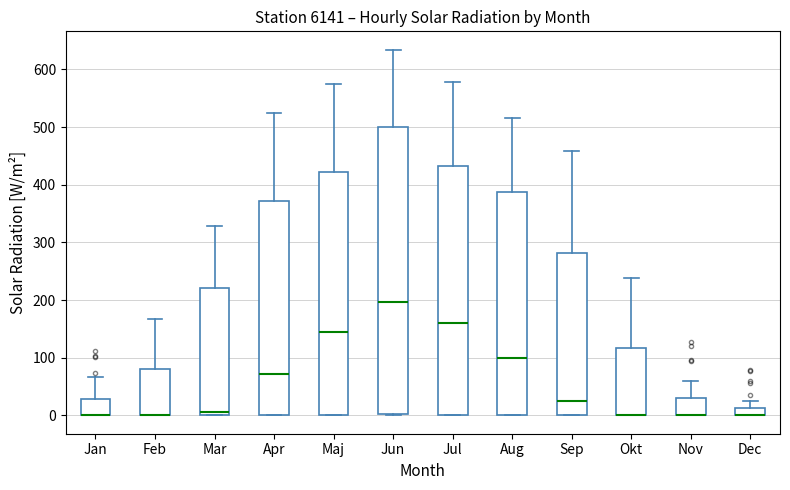

Comparing the boxes themselves (not the whiskers), which one is the tallest?

Jun